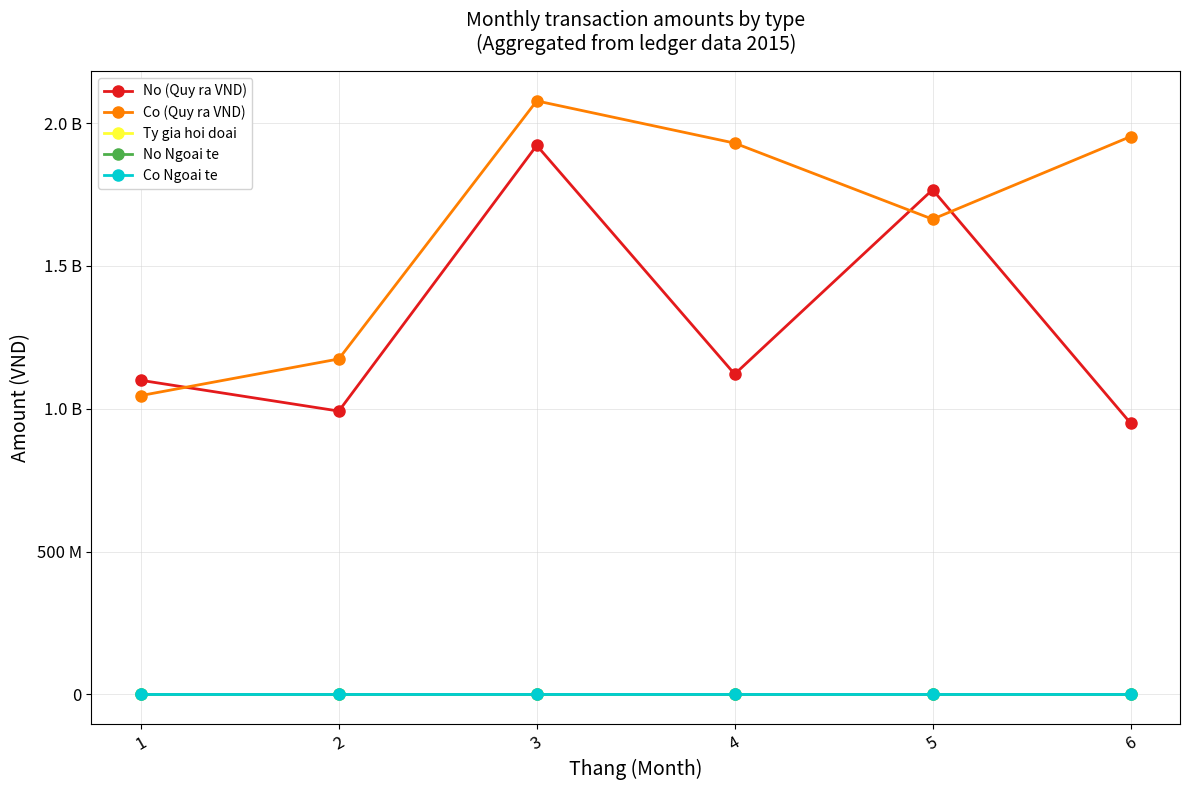

True or false: Ty gia hoi doai and No Ngoai te cross at least once.

False